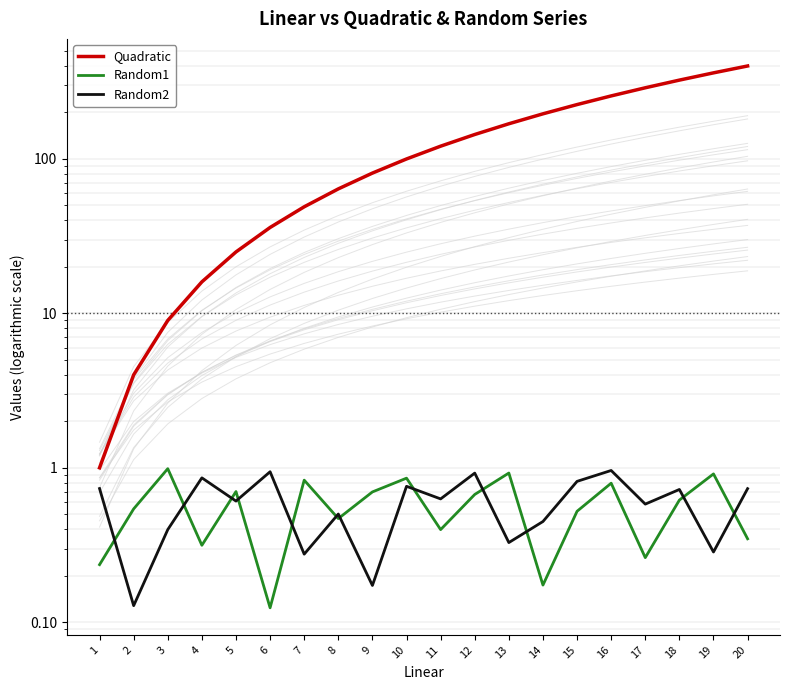

Rank the series by their maximum value, from lowest to highest.

Random2, Random1, Quadratic